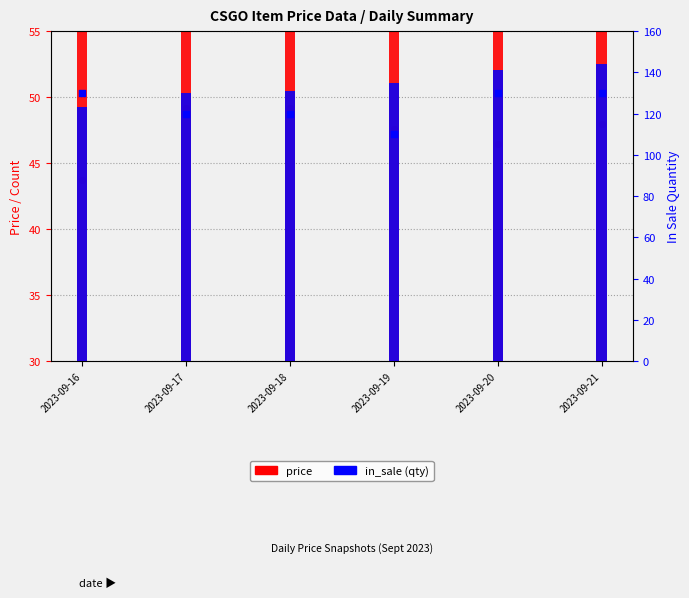

Which series reaches the maximum Y coordinate?

in_sale (qty)